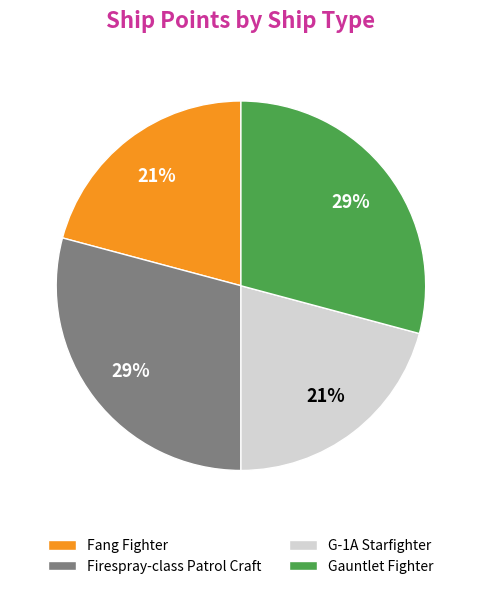

To the nearest percent, what is the average slice percentage?

25%